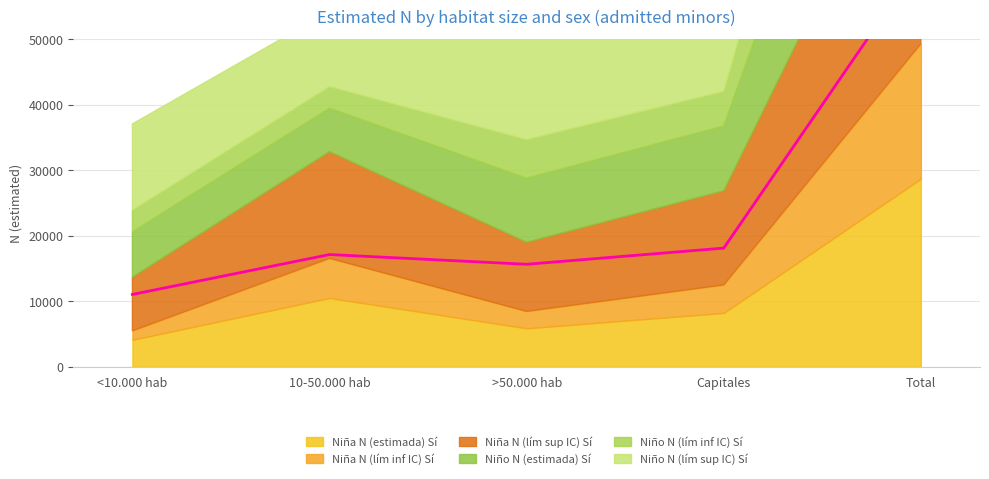

Rank the categories by value from lowest to highest.

<10.000 hab, >50.000 hab, 10-50.000 hab, Capitales, Total